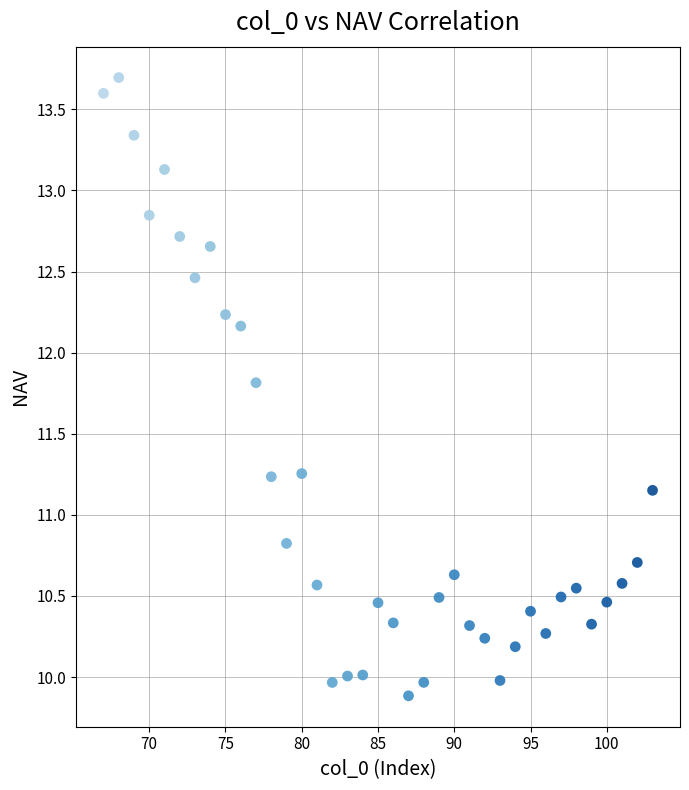

What is the range of Y values (max minus min)?

3.8